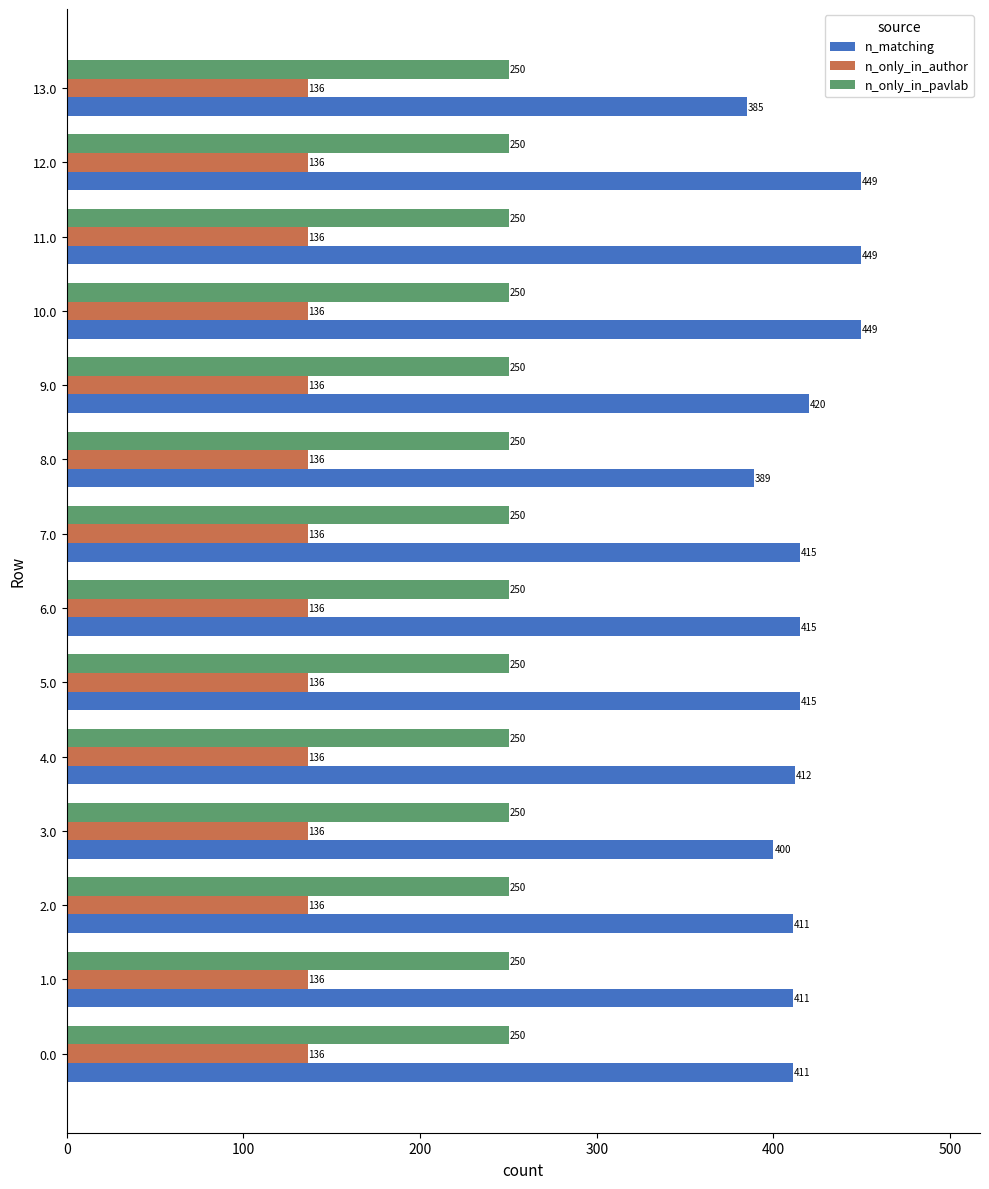

True or false: n_only_in_pavlab has a value of 146.9 at 7.0.

False